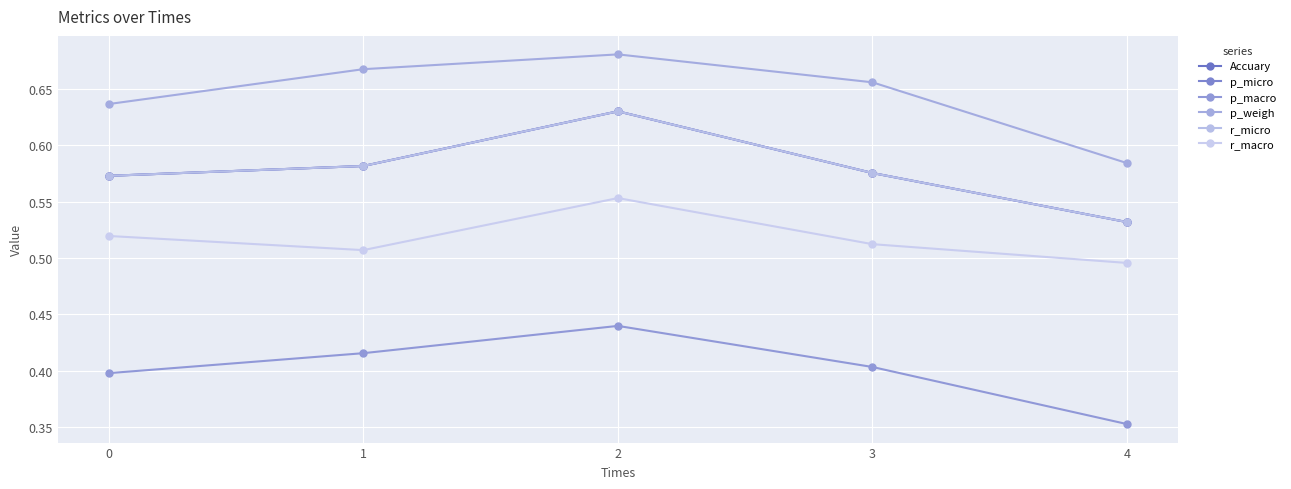

Does the chart have visible grid lines?

Yes